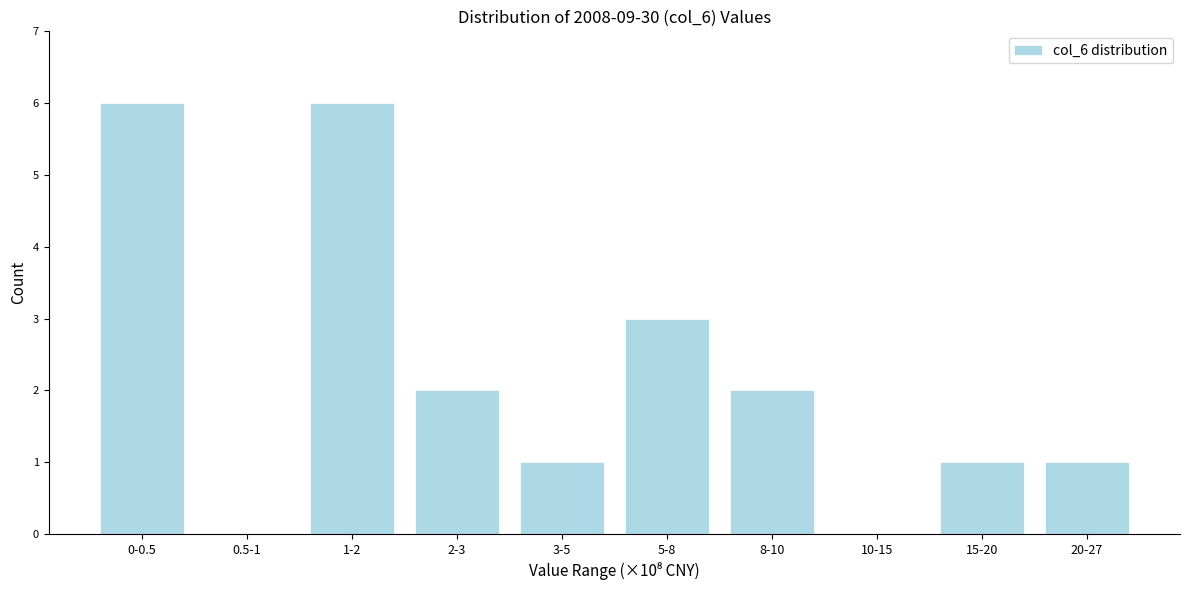

Reading right to left, transcribe all the data shown in this chart.

20-27=1	15-20=1	10-15=0	8-10=2	5-8=3	3-5=1	2-3=2	1-2=6	0.5-1=0	0-0.5=6